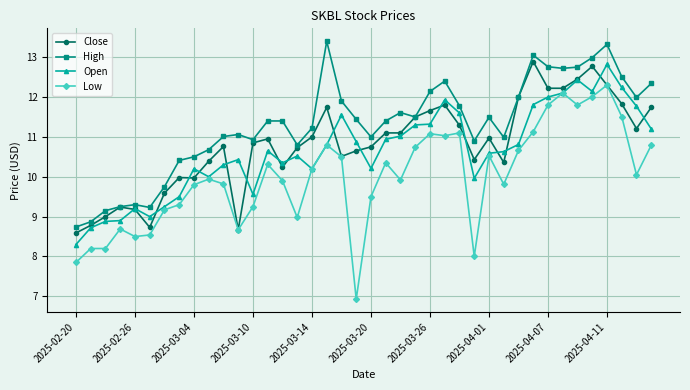

Count the number of categories in the chart.

40